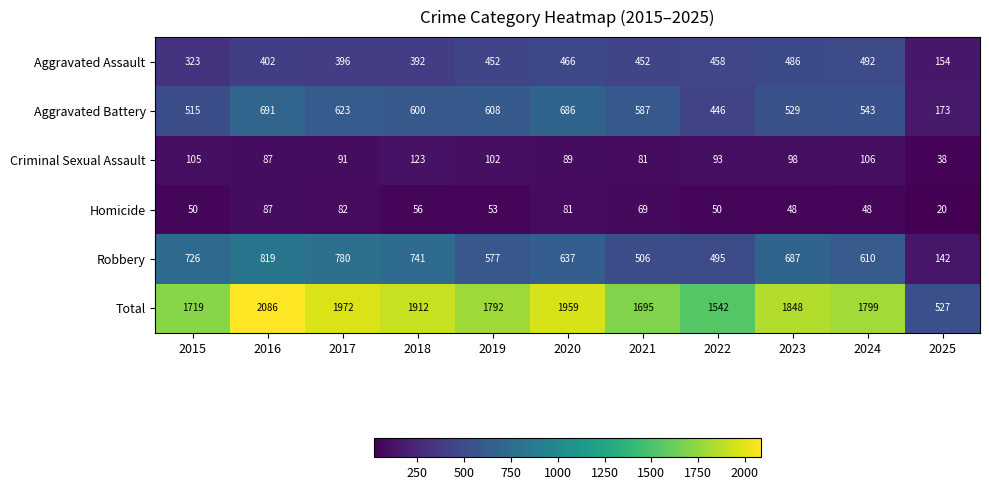

The value of Criminal Sexual Assault at 2016 is 119. True or false?

False